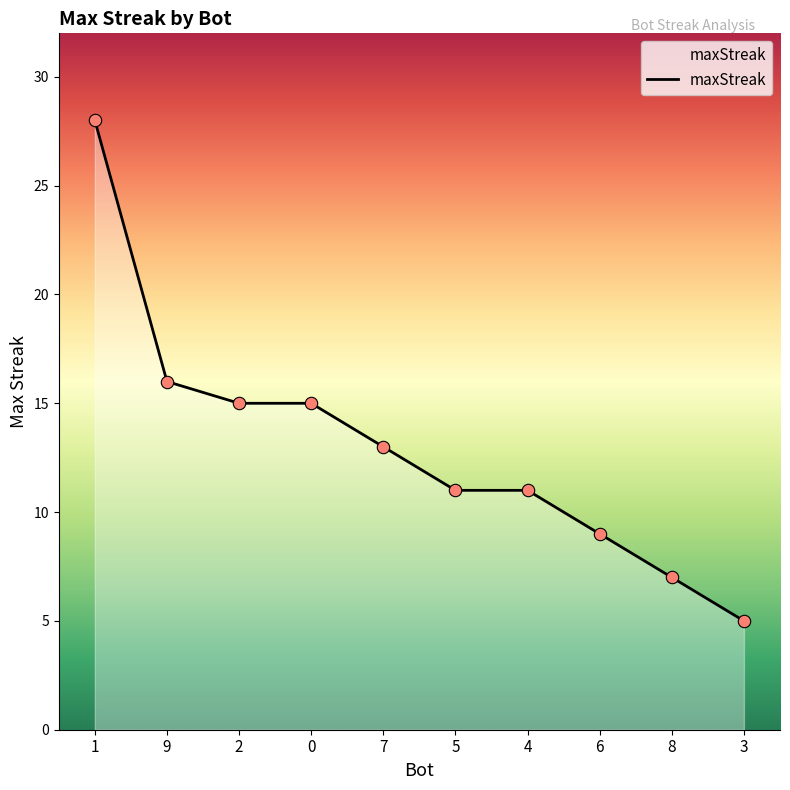

What is the ratio of the value at 7 to the value at 8?

1.9